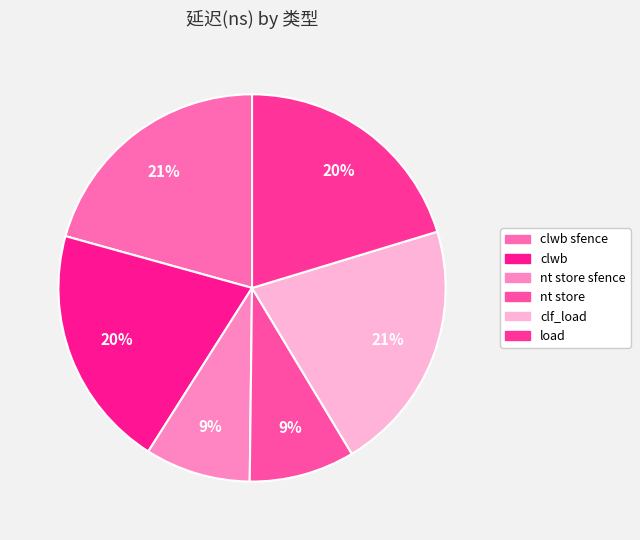

What percentage do load and clwb sfence together represent?

41.0%